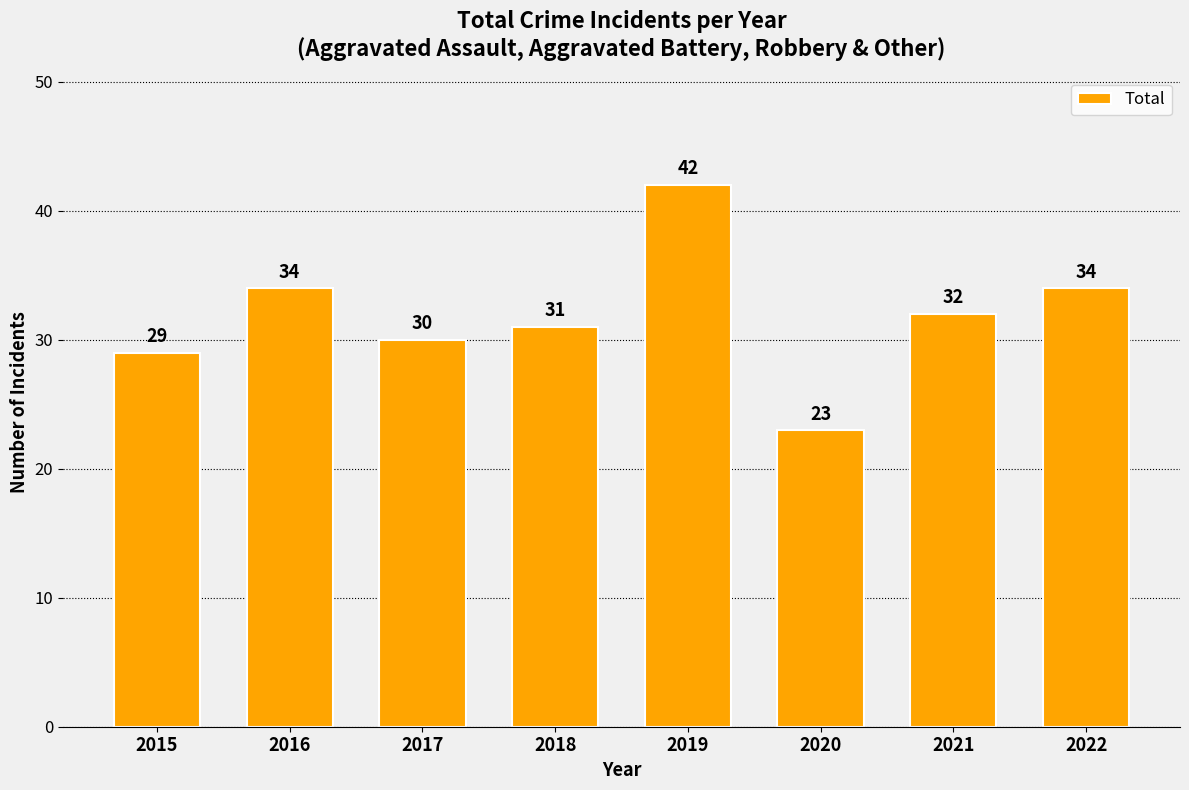

How many data points does each series have?

8